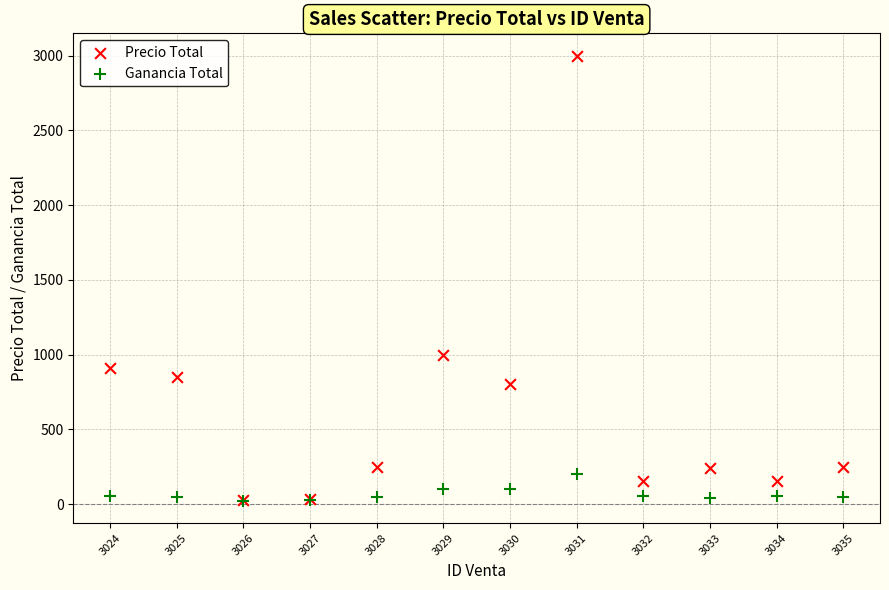

Which series has the largest Y range (max minus min)?

Precio Total